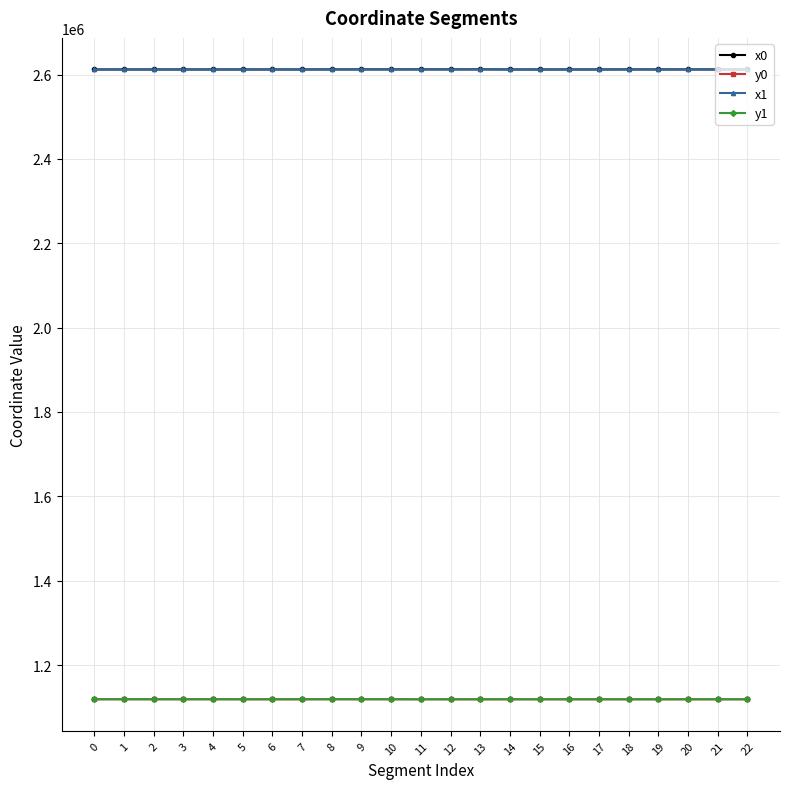

True or false: y1 has more than 2 interior local peaks.

True